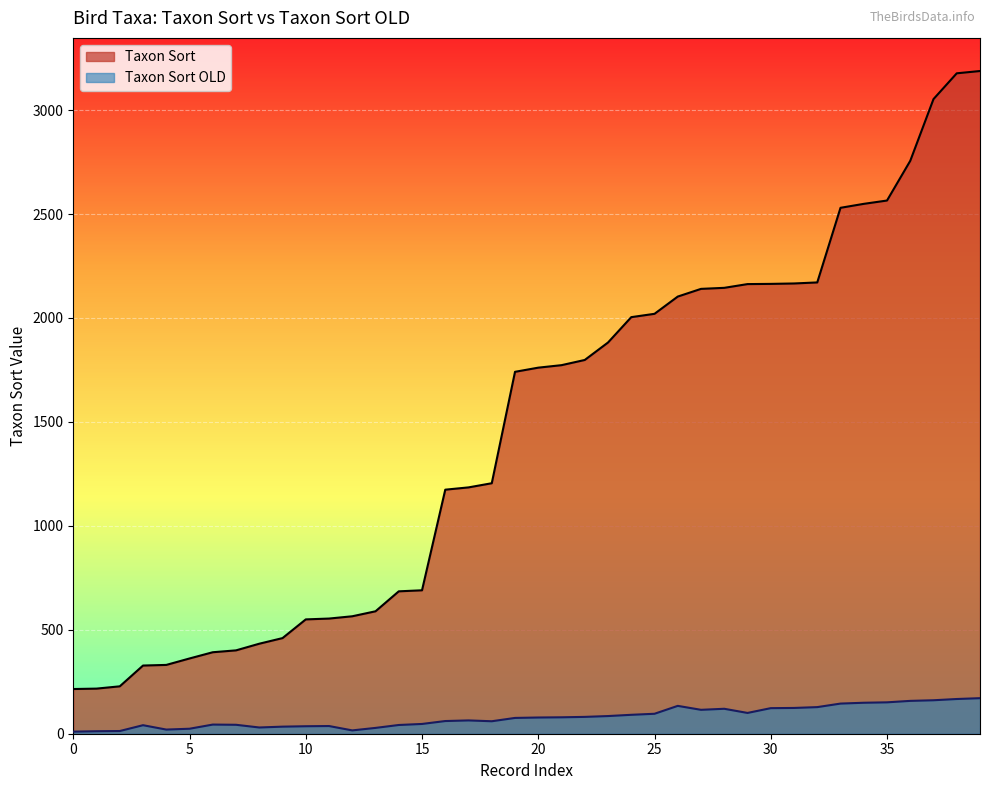

What is the sum of all Taxon Sort values?

58413